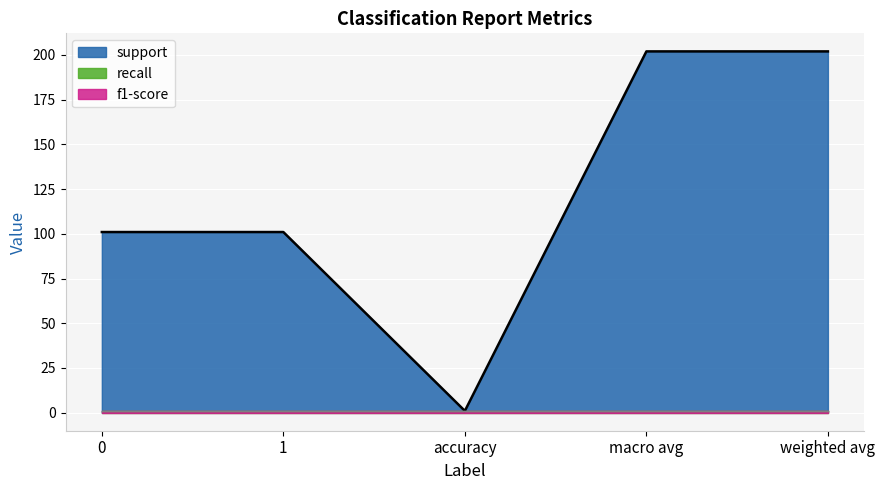

Reading right to left, list all the values displayed in this chart.

support: weighted avg=202	macro avg=202	accuracy=1	1=101	0=101
recall: weighted avg=1	macro avg=1	accuracy=1	1=1	0=1
f1-score: weighted avg=1	macro avg=1	accuracy=1	1=1	0=1